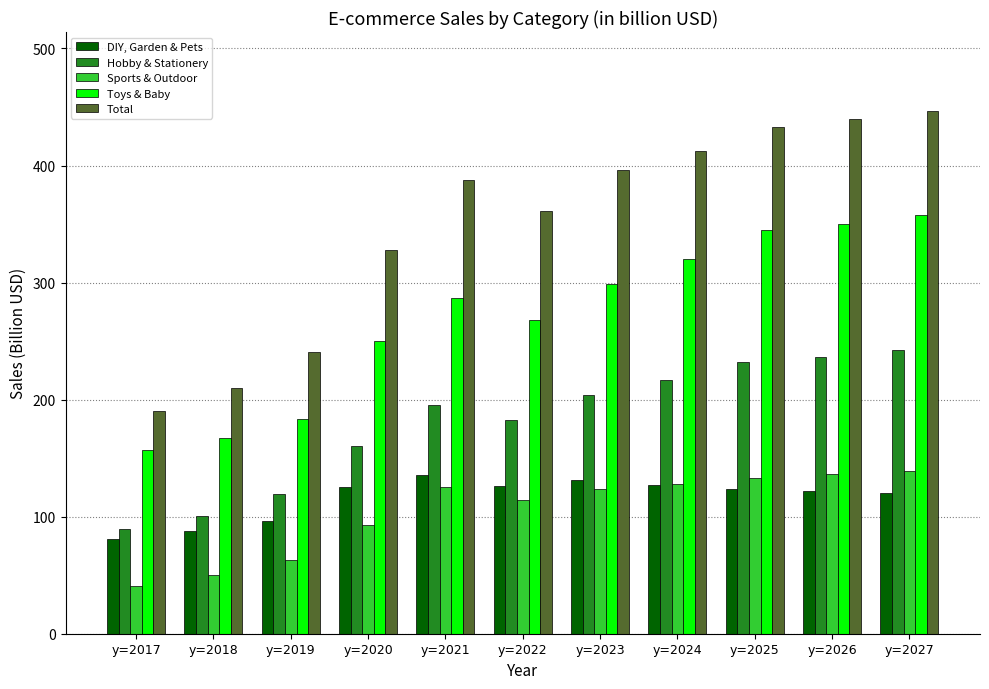

Where does the DIY, Garden & Pets series first go above 123?

y=2020